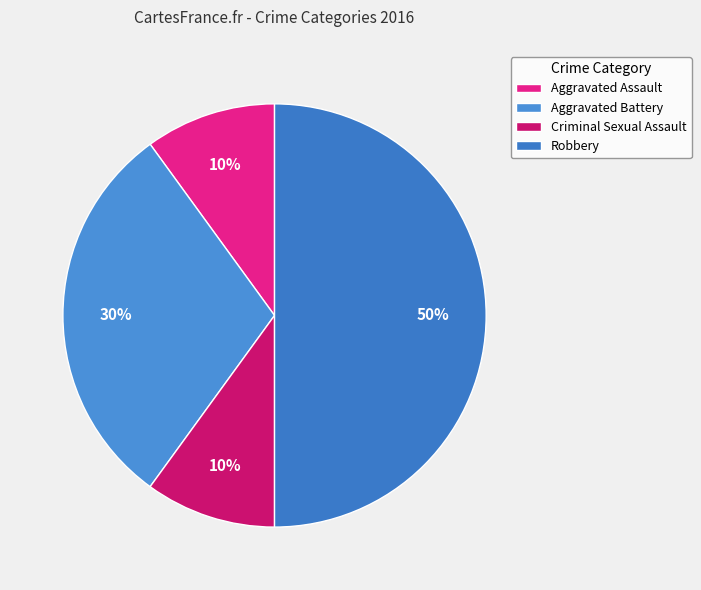

Which has a higher value, Robbery or Criminal Sexual Assault?

Robbery